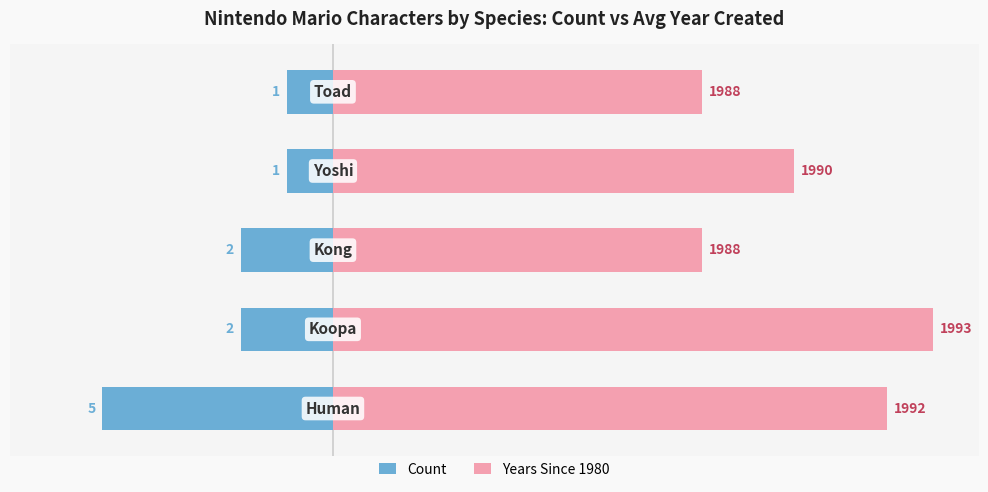

True or false: Years Since 1980 has a value of 2 at 3.

False